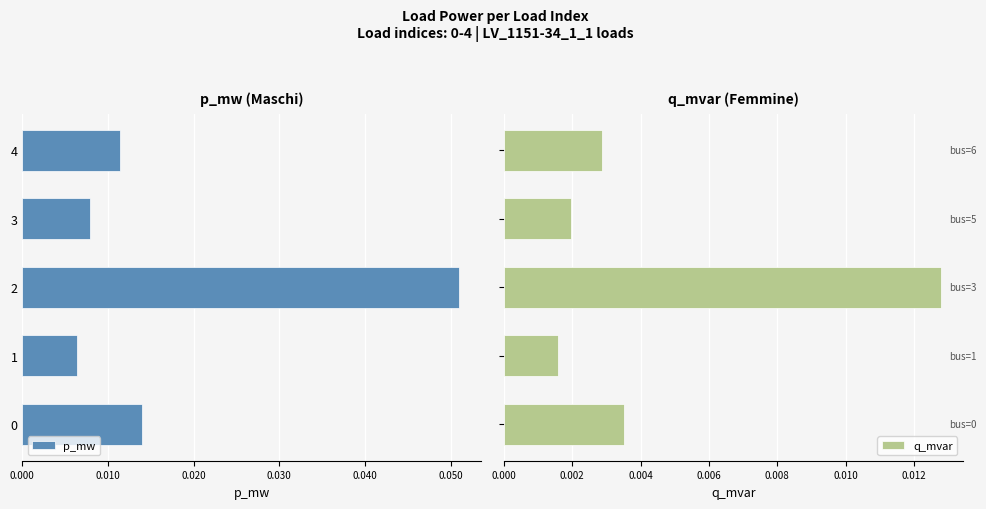

Count the q_mvar values in the range 0 to 1.

5